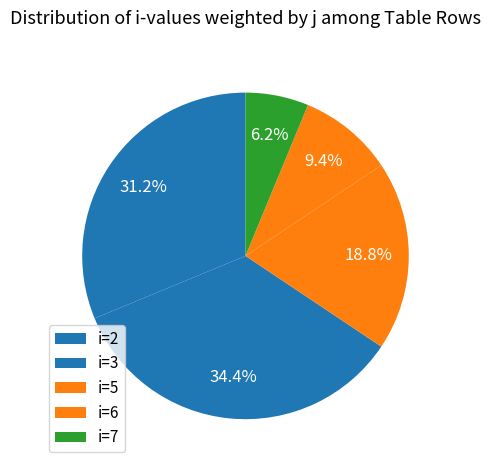

How many segments does this pie chart have?

5